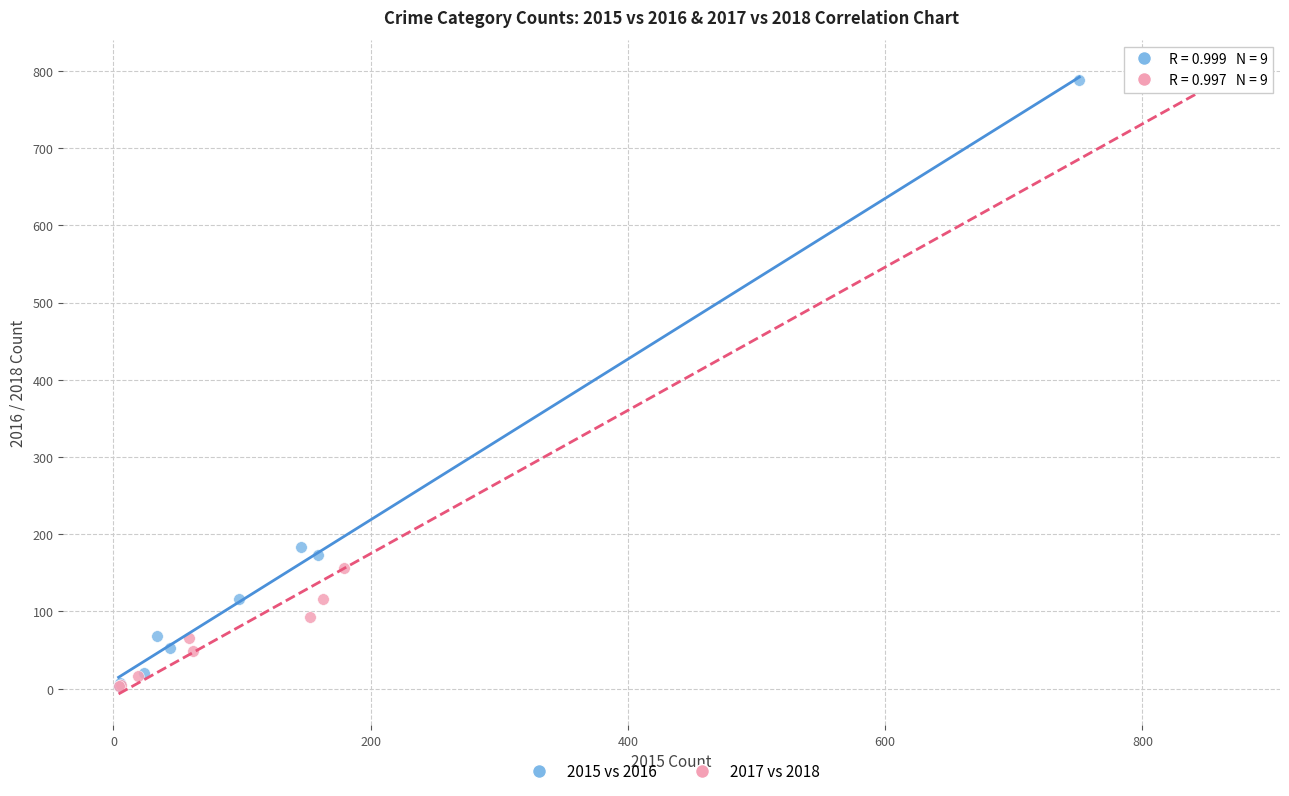

Which series contains the highest Y value?

2017 vs 2018